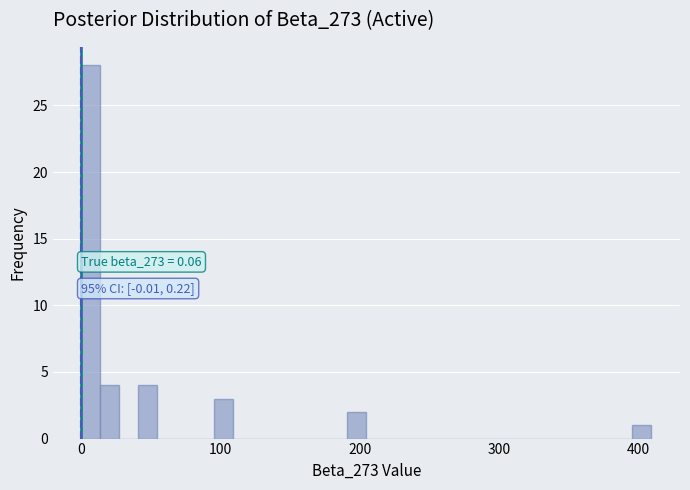

Around what value on the x-axis is the tallest bar? Give the approximate position of its centre, as read against the axis.

10